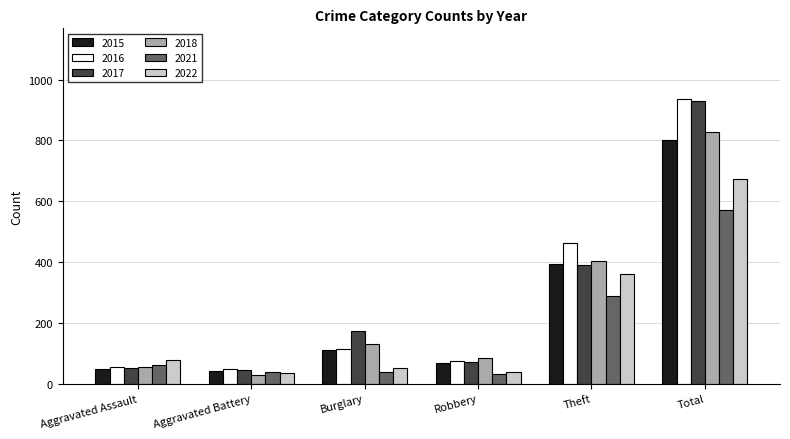

The 2021 series shows 572 at Total. True or false?

True